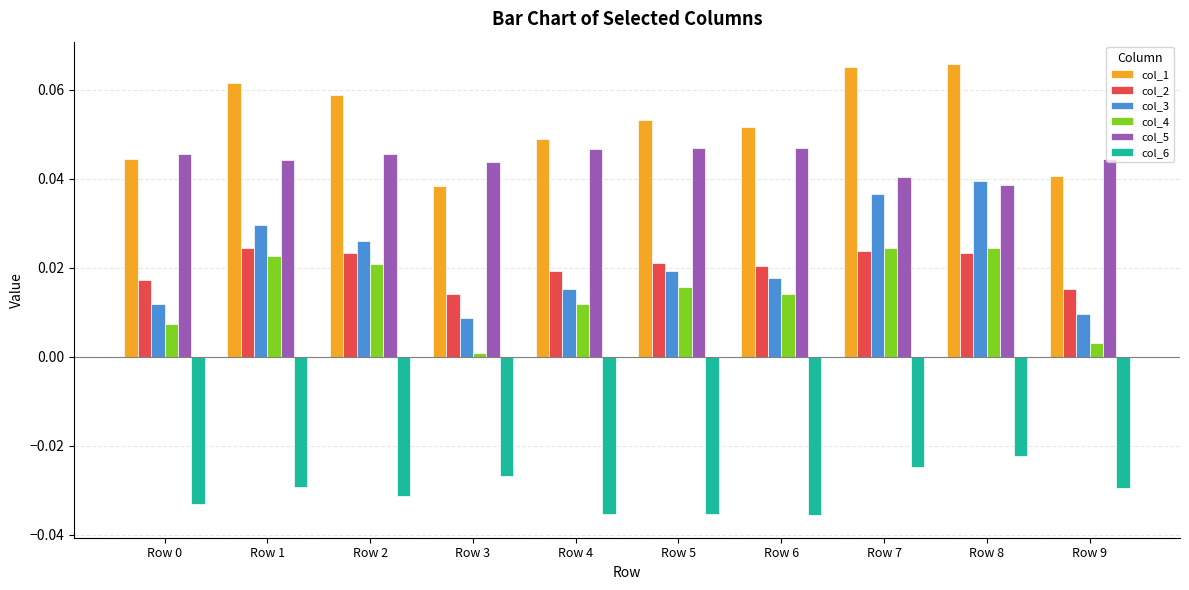

What are all the series names shown in the legend?

col_1, col_2, col_3, col_4, col_5, col_6